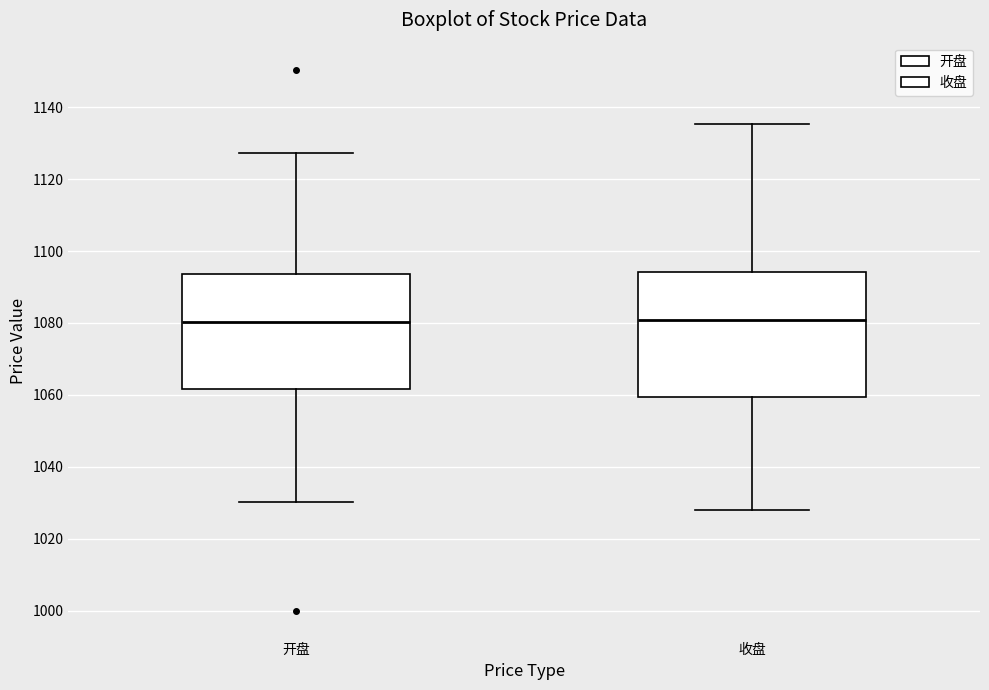

Comparing the boxes themselves (not the whiskers), which one is the tallest?

收盘